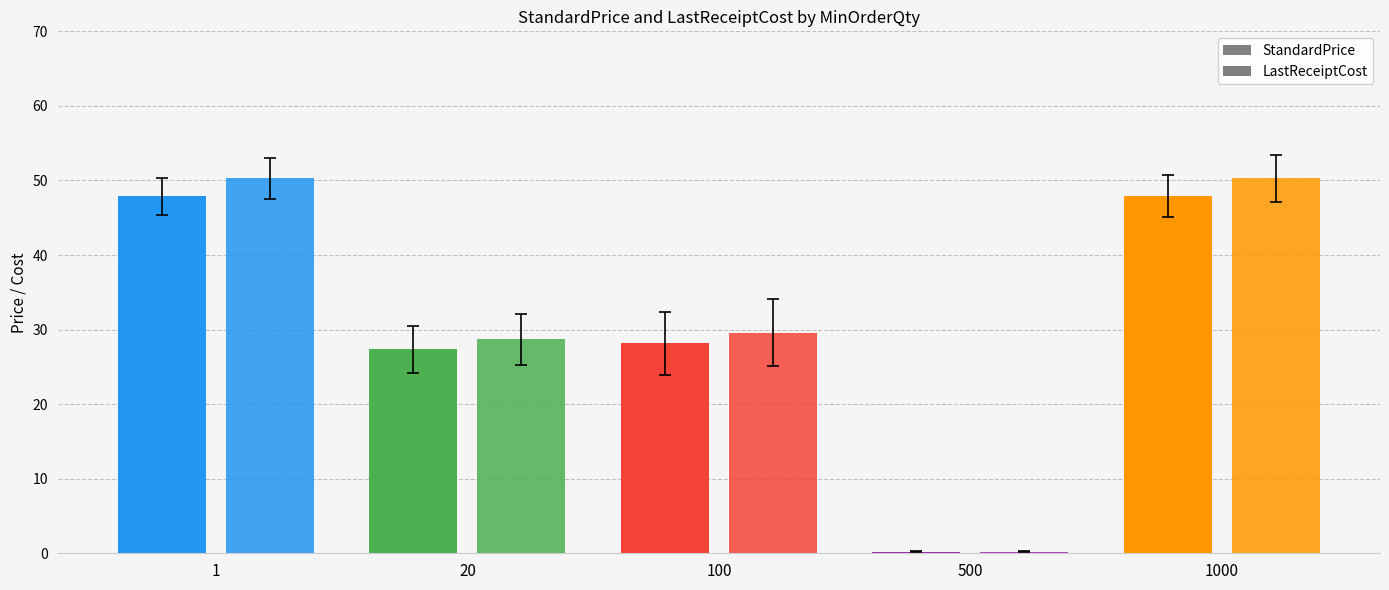

How many data points in LastReceiptCost are less than 29?

2